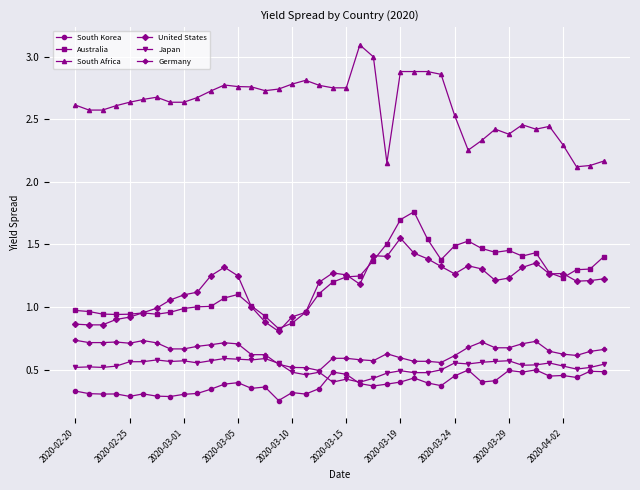

What is the greatest value displayed?

3.1